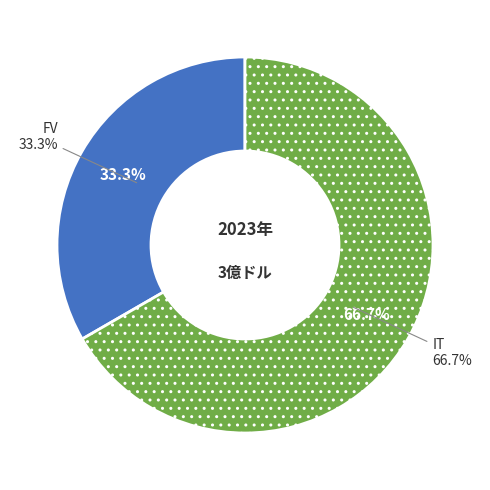

What percentage is the FV slice, to the nearest percent?

33%